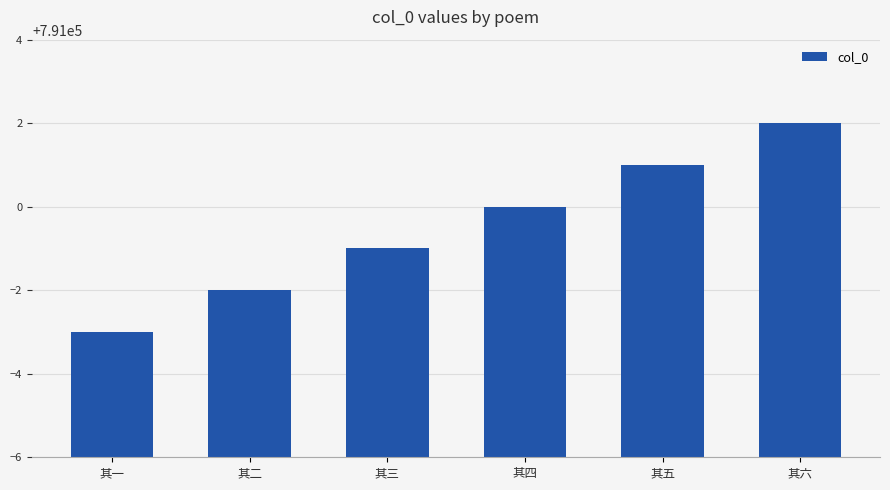

Rank the categories by value from lowest to highest.

其一, 其二, 其三, 其四, 其五, 其六